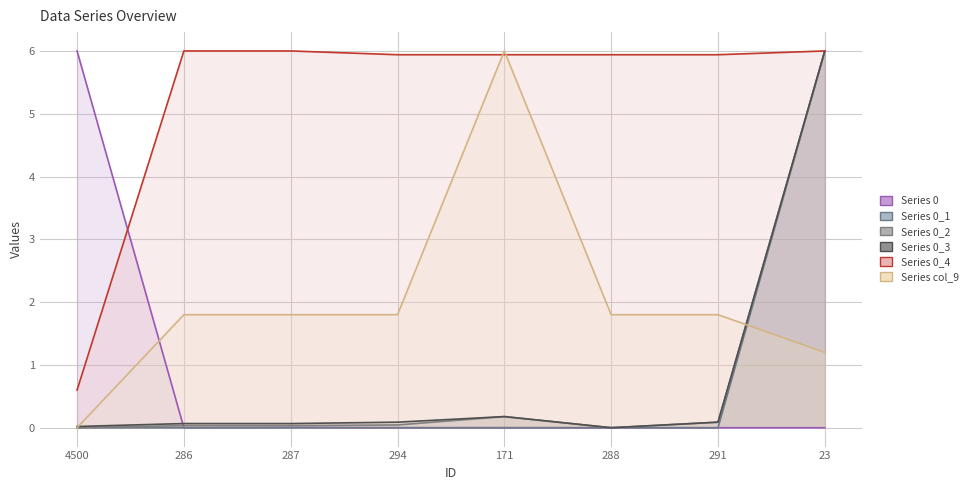

Does the chart have visible grid lines?

Yes